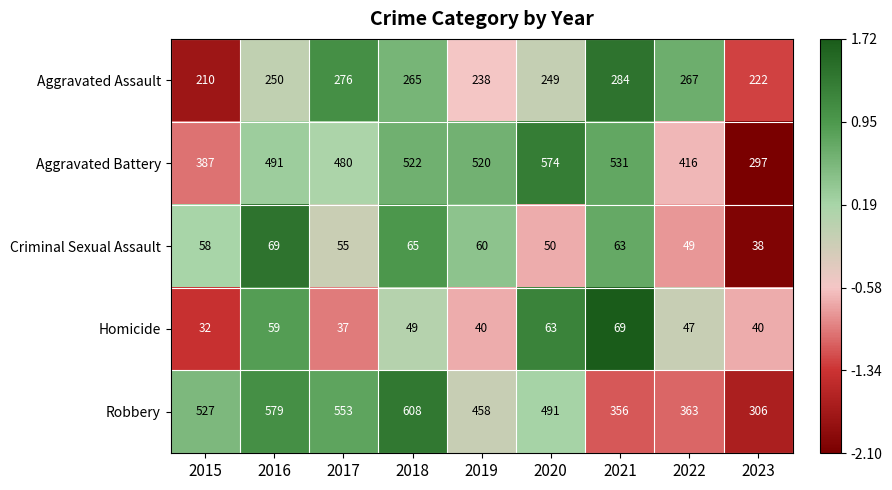

Which series has the largest total across all categories?

Robbery